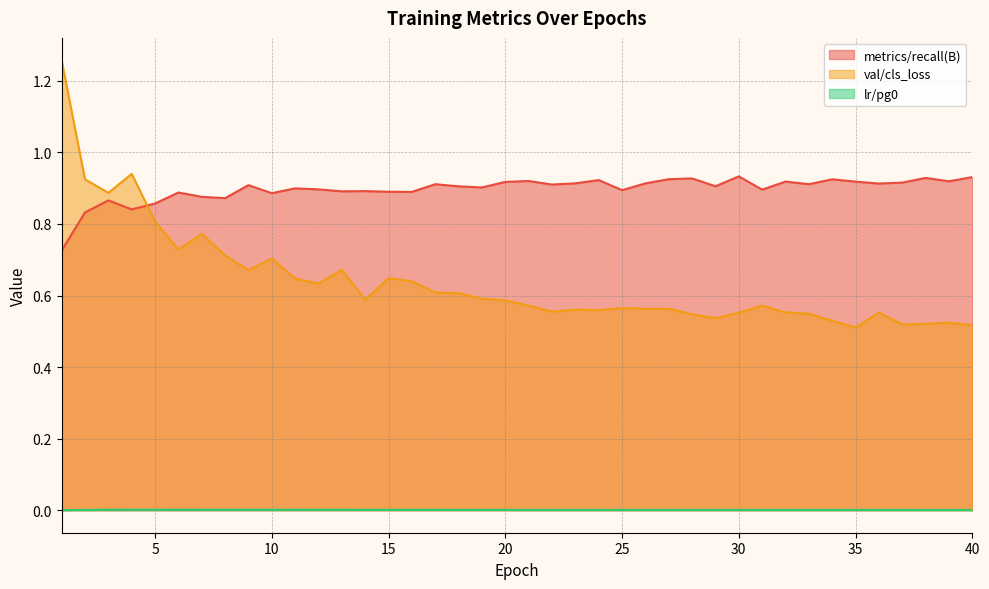

How many interior local peaks does the lr/pg0 series have?

1